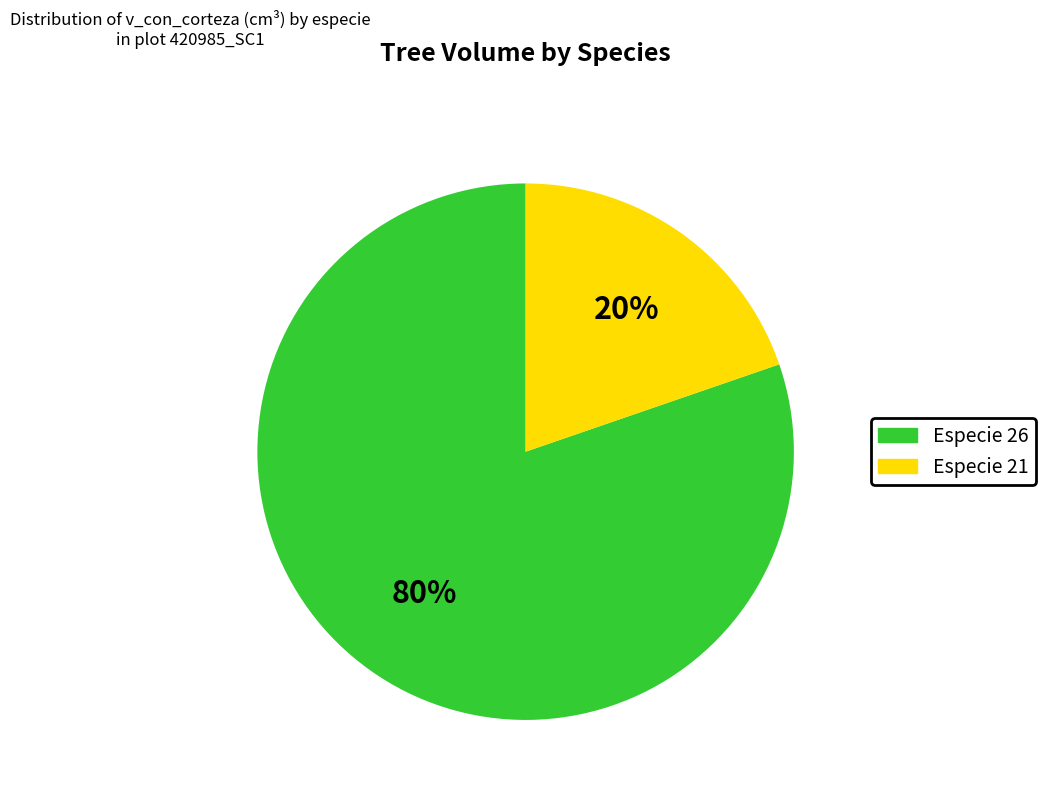

The Especie 26 slice represents 68% of the pie. True or false?

False